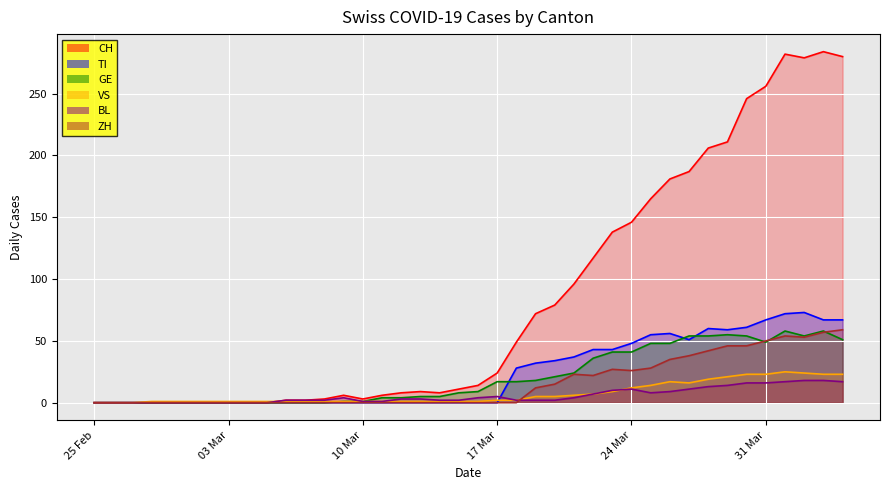

True or false: TI has a value of -33 at 25 Feb.

False